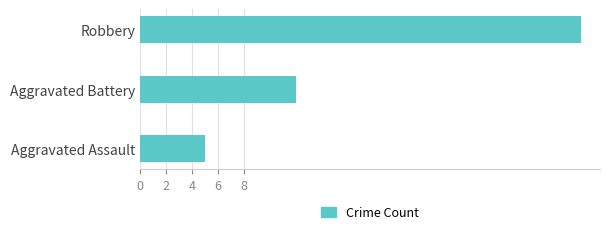

How many bars are there in total?

3